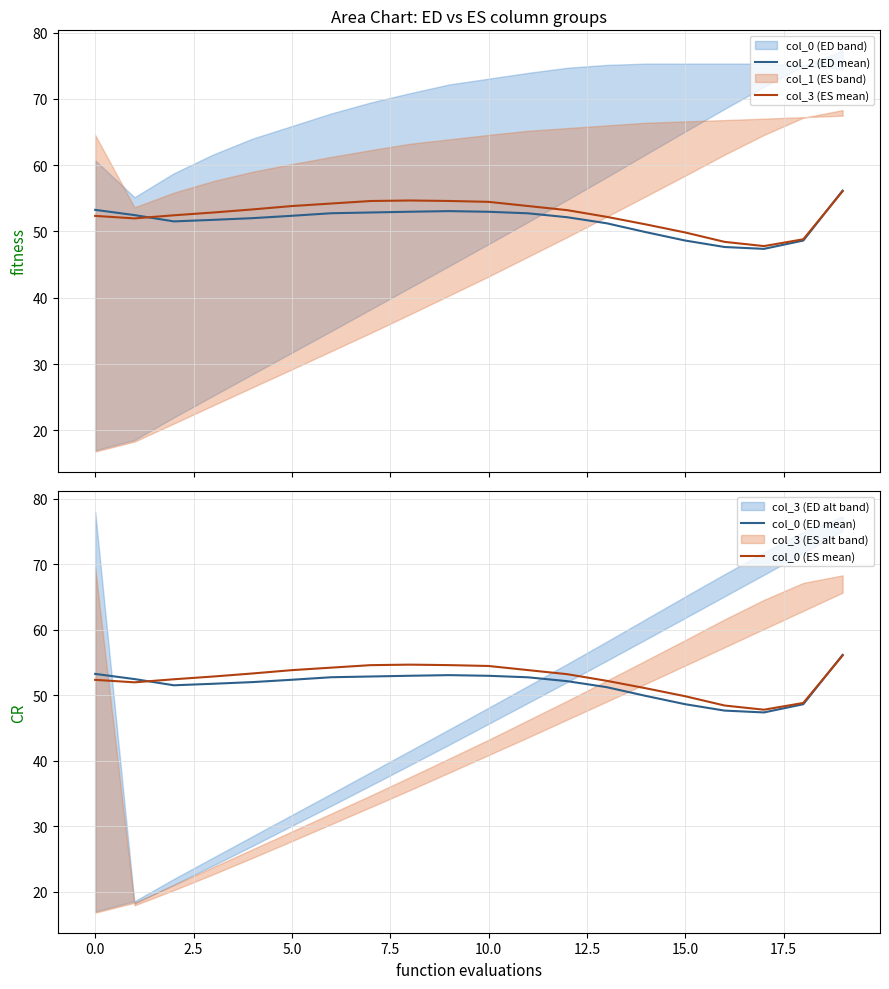

How many intersections are there between col_0 (ES mean) and col_2 (ED mean)?

2